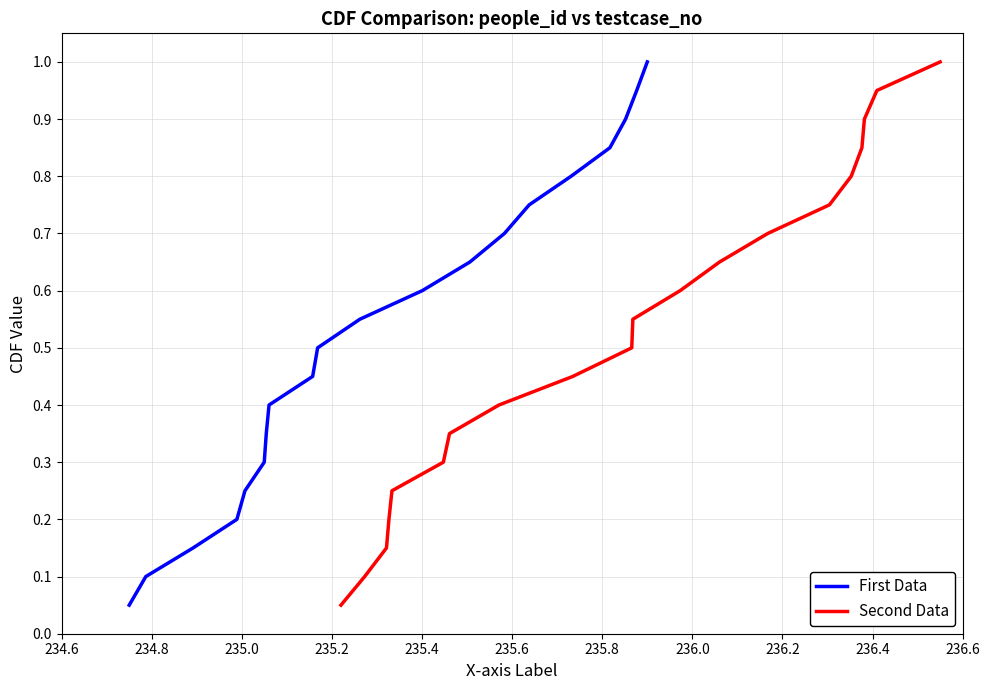

What is the value of the Second Data point at the 12th from the left?

0.6